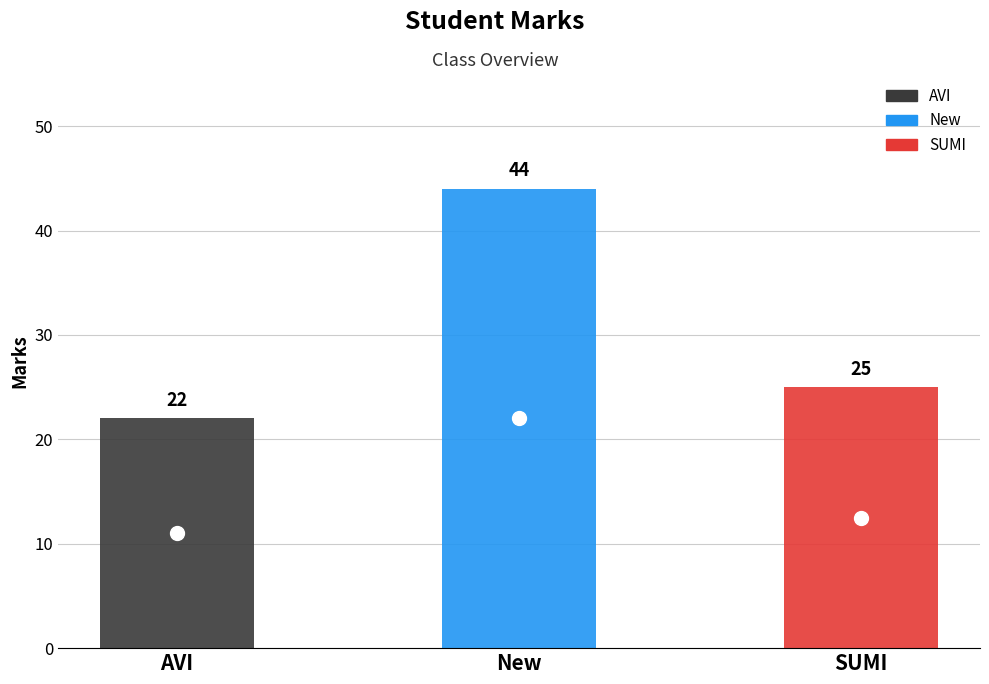

The value at SUMI is 25. True or false?

True